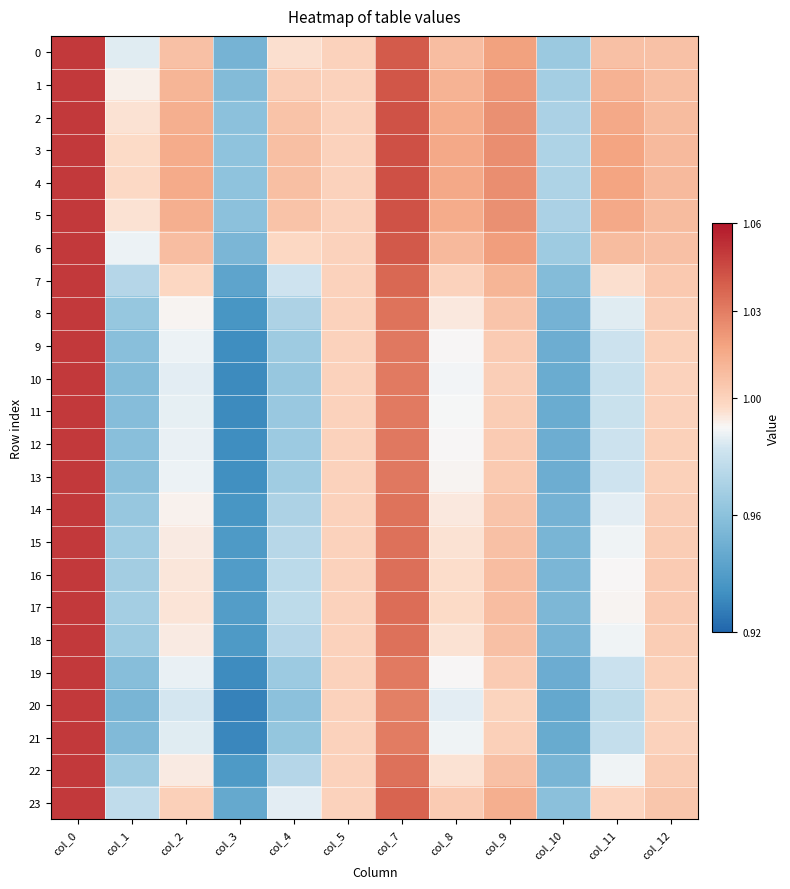

Rank the series at col_5 from lowest to highest value.

0, 1, 2, 3, 4, 5, 6, 7, 8, 9, 10, 11, 12, 13, 14, 15, 16, 17, 18, 19, 20, 21, 22, 23